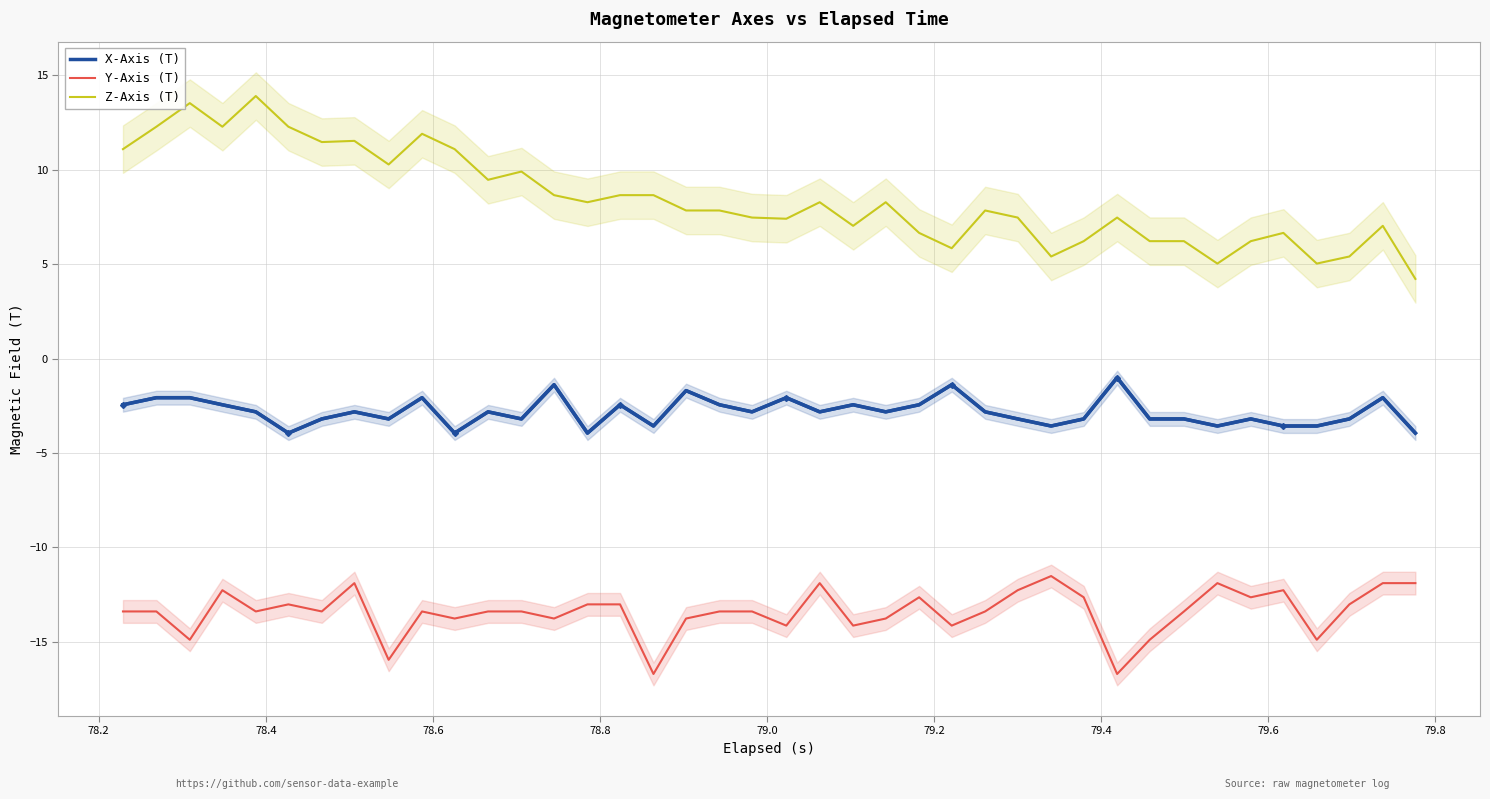

True or false: Z-Axis (T) and X-Axis (T) cross at least once.

False